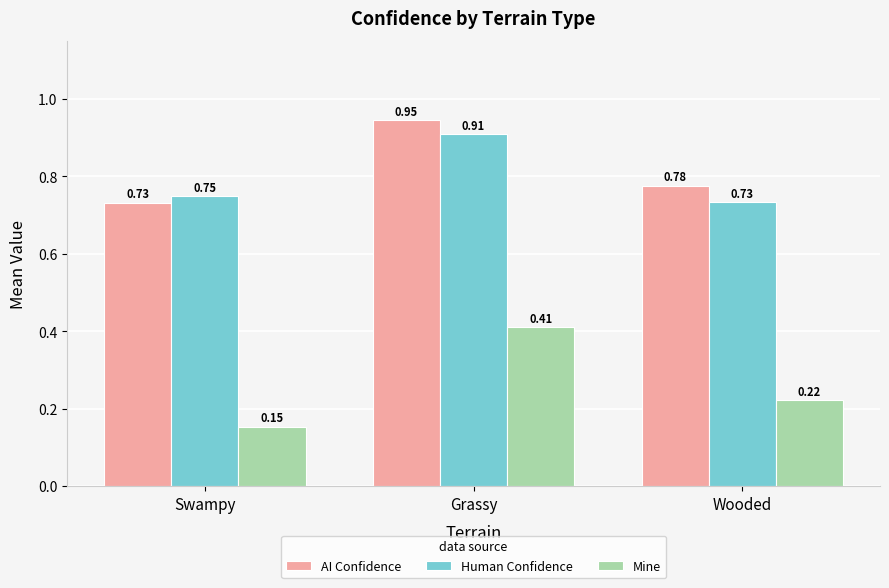

At which category is the sum across all series the highest?

Grassy